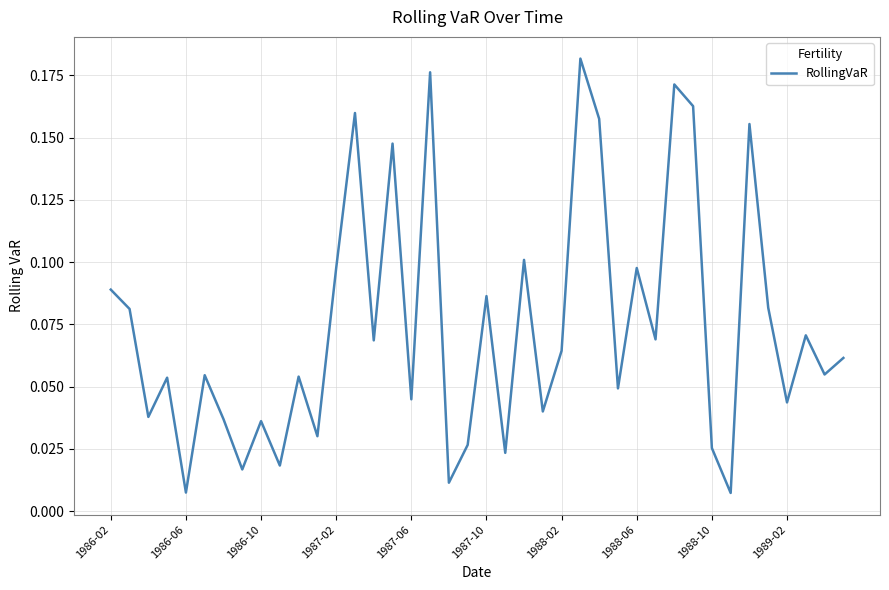

True or false: the data shows 0.0 at 1988-02.

False